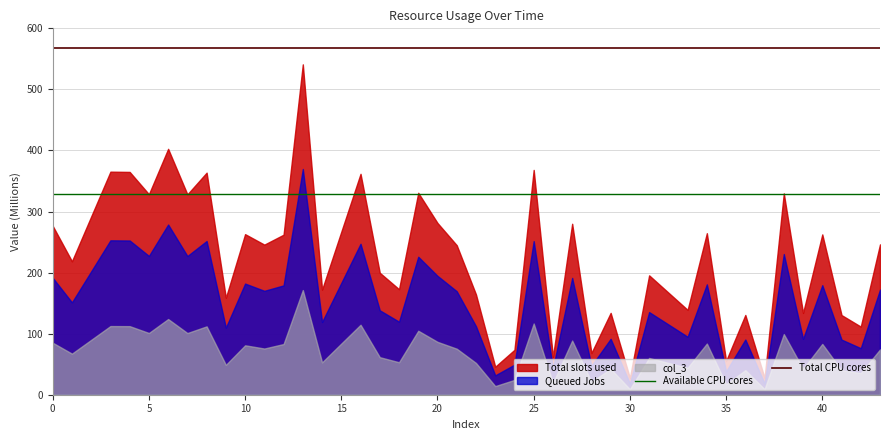

What is the highest value of the Queued Jobs series?

369.6